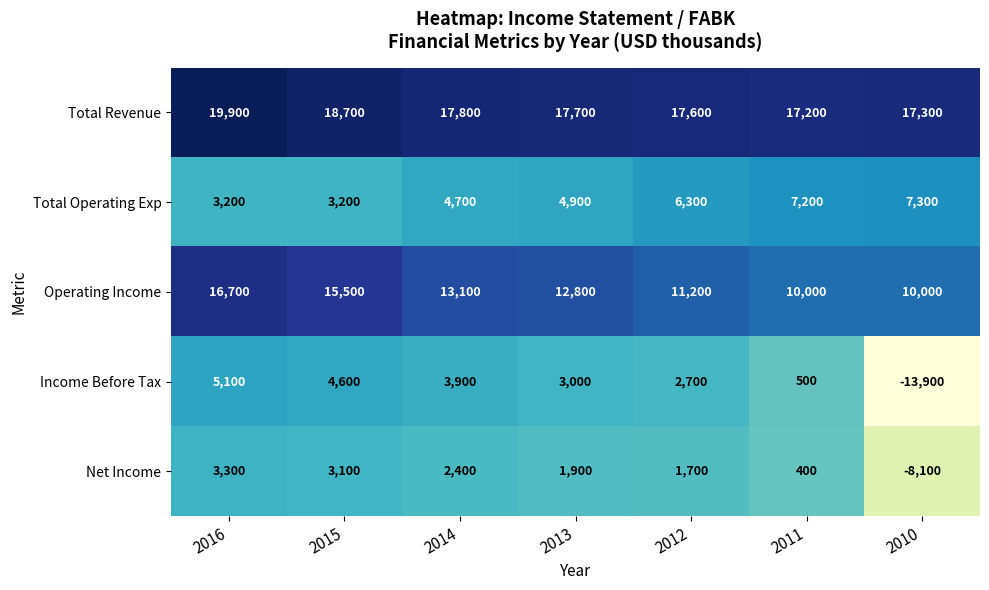

How many Operating Income values are between 10000 and 15500?

6